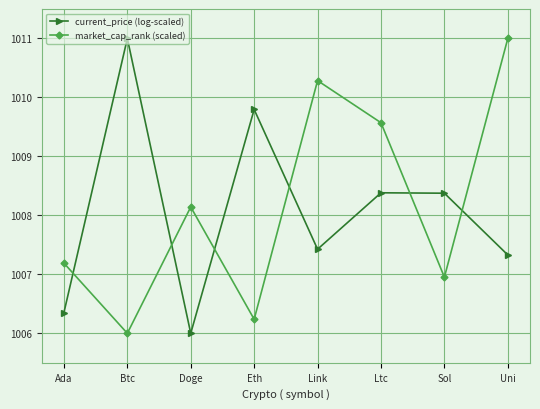

Where is market_cap_rank (scaled) nearest to the value 1008?

Doge